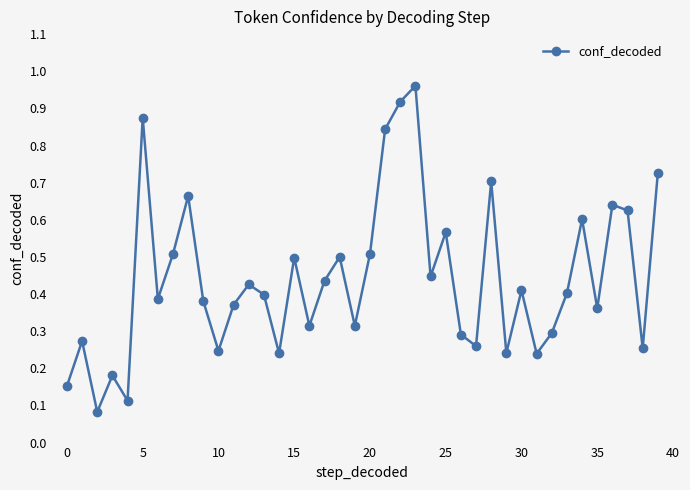

How many interior local peaks (higher than both neighbors) does the data have?

13